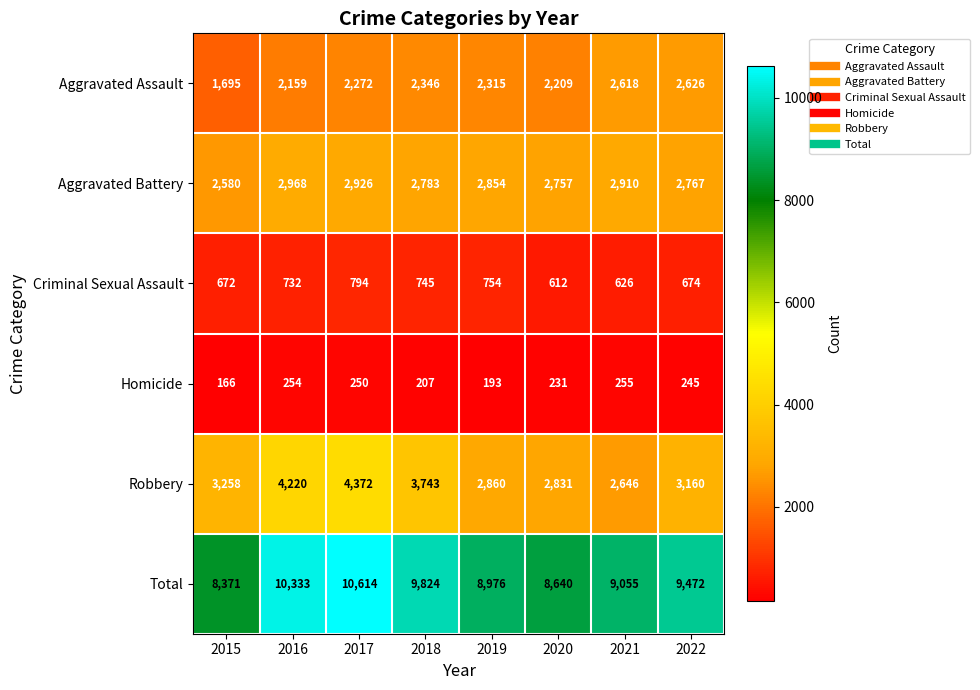

What is the difference between the highest and lowest values at 2018?

9617